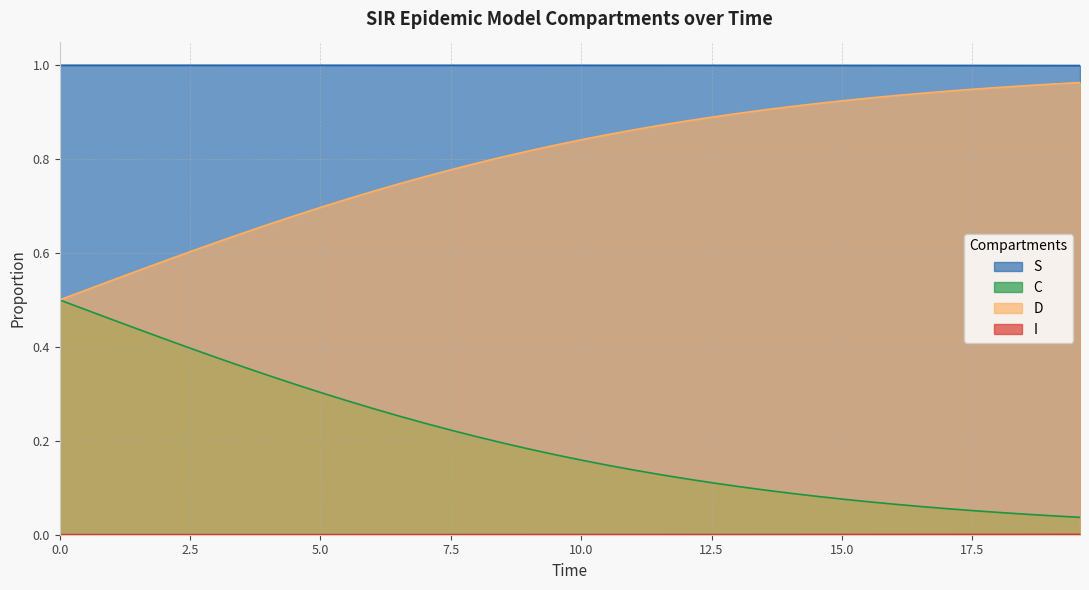

Which series has the largest total across all categories?

S